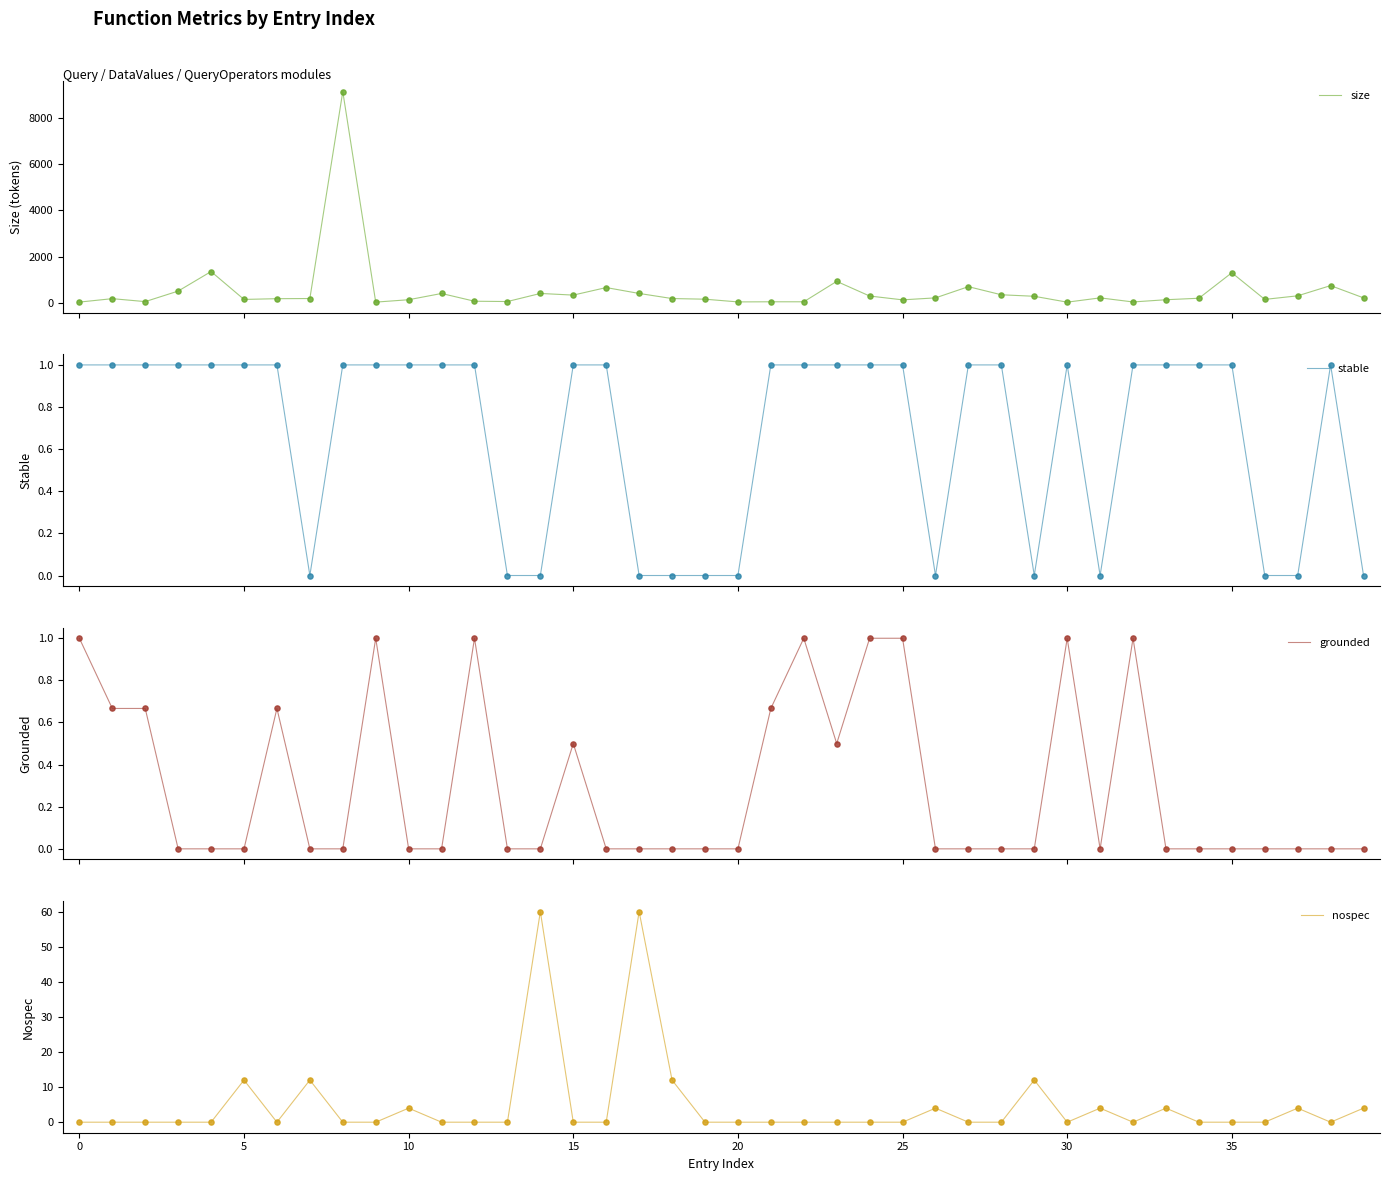

Which series contains the lowest Y value?

stable